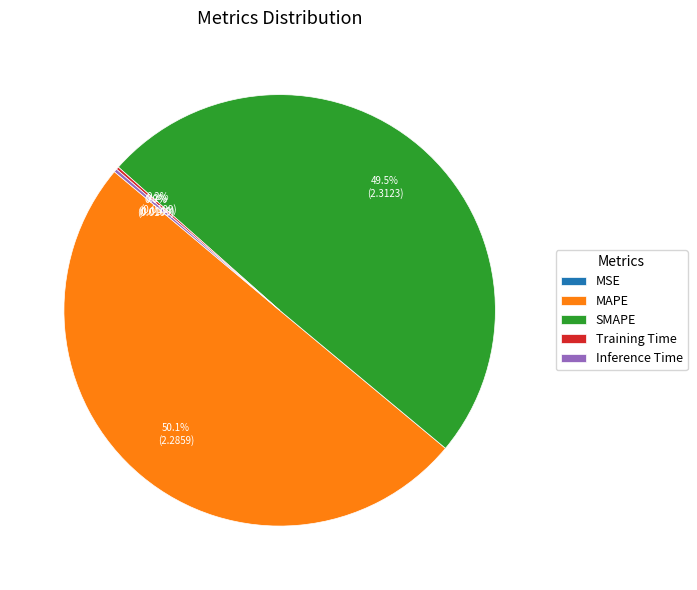

What is the majority slice?

MAPE